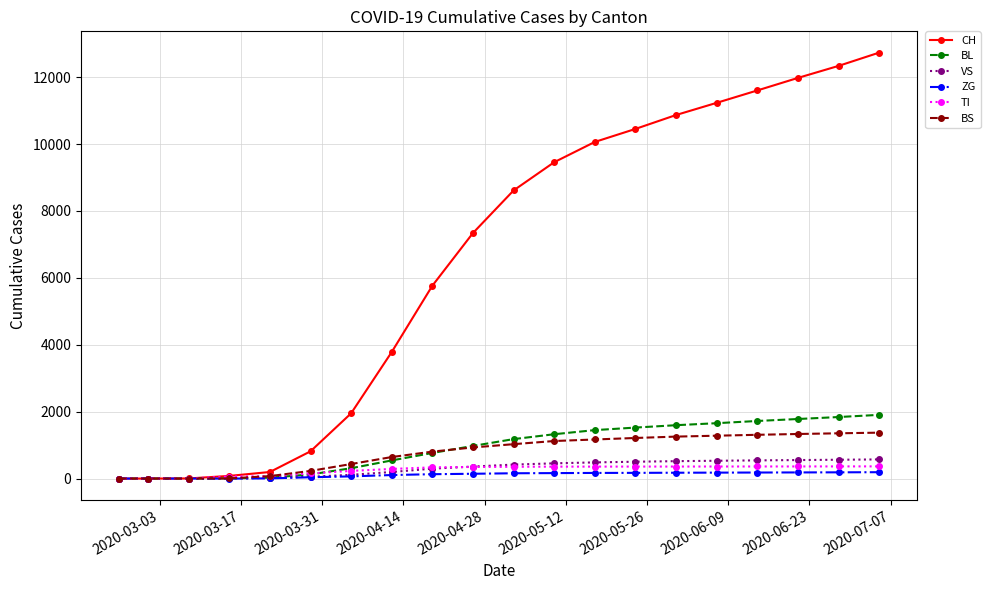

True or false: VS and TI intersect in this chart.

True